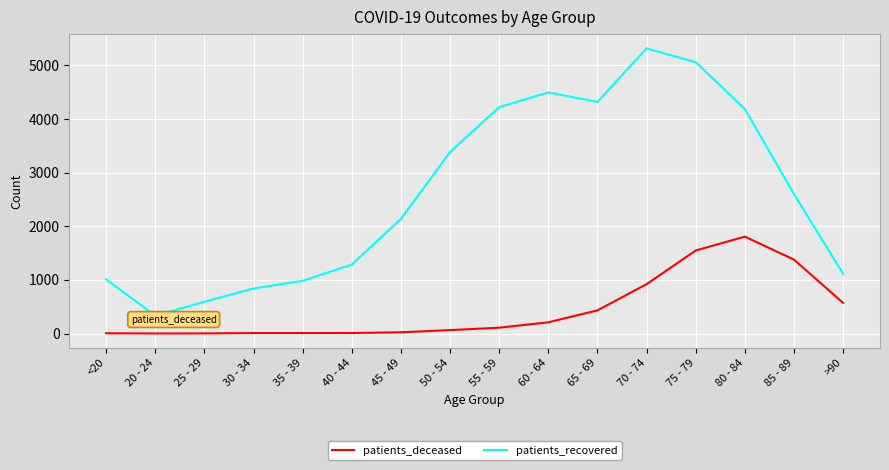

True or false: patients_deceased and patients_recovered intersect in this chart.

False